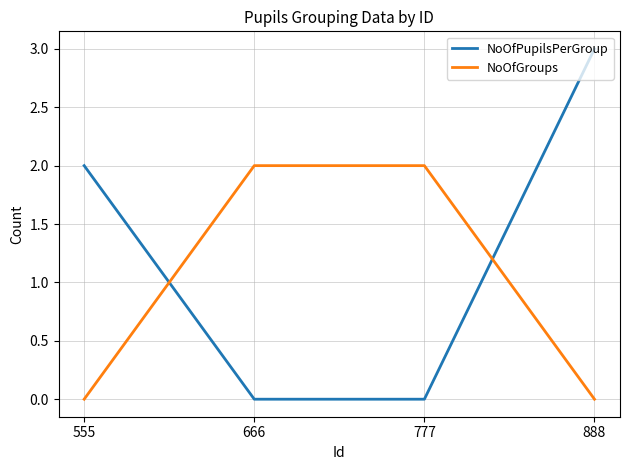

How many categories are shown in the chart?

4